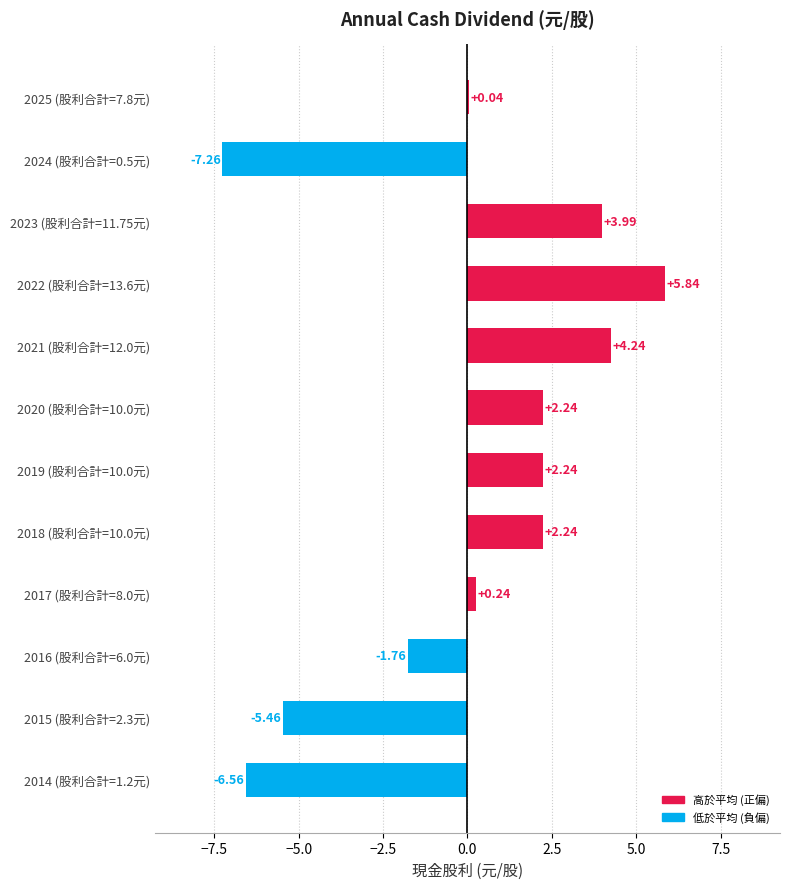

Which category has the highest value across all series?

2022 (股利合計=13.6元)